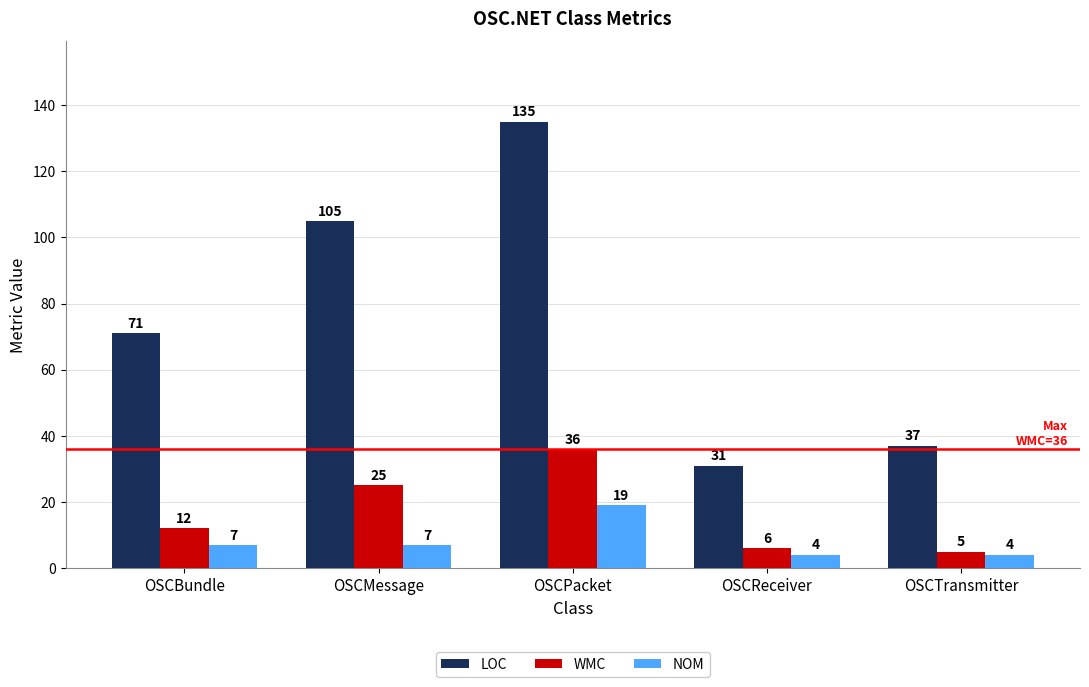

At how many categories does at least one series exceed 38?

3